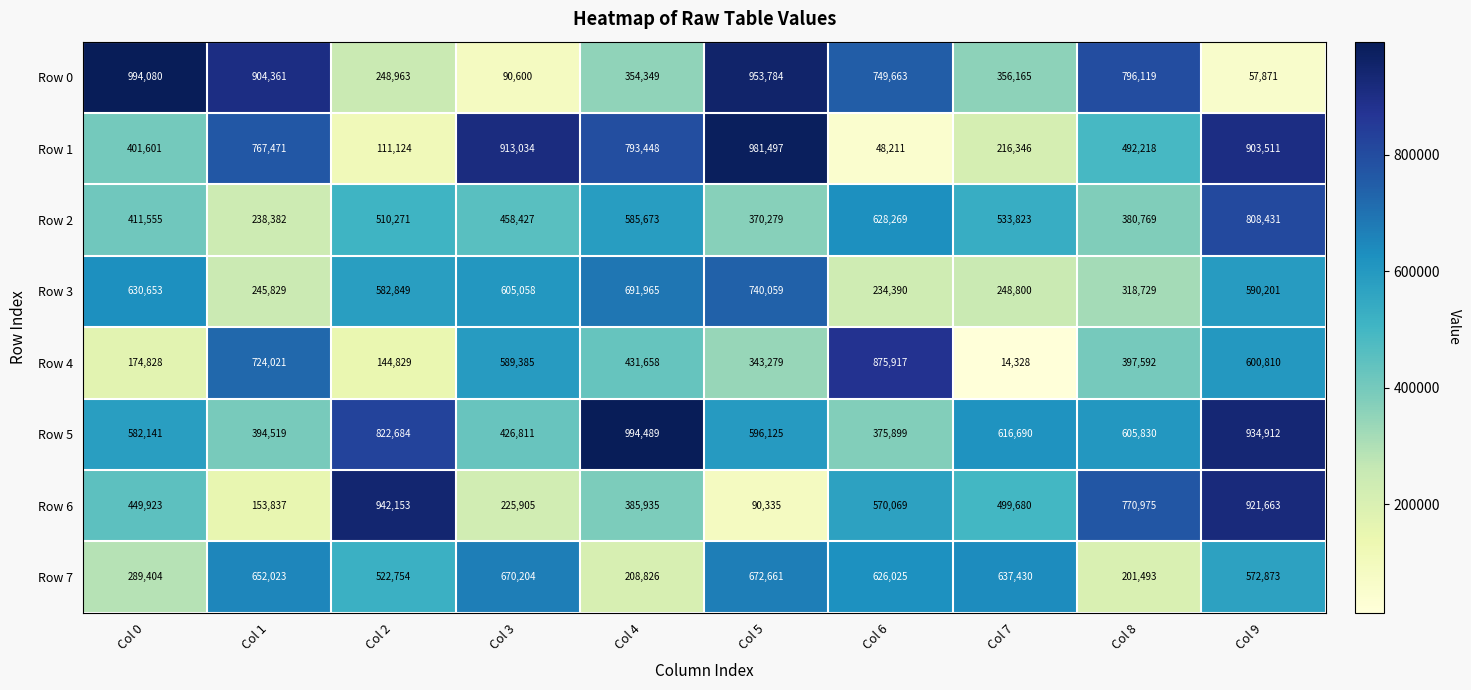

Rank the series at Col 8 from lowest to highest value.

Row 7, Row 3, Row 2, Row 4, Row 1, Row 5, Row 6, Row 0